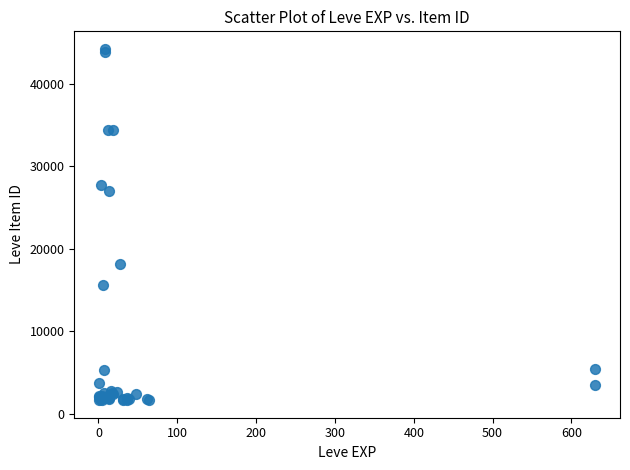

What Y value in the scatter plot is closest to 22943?

26949.4